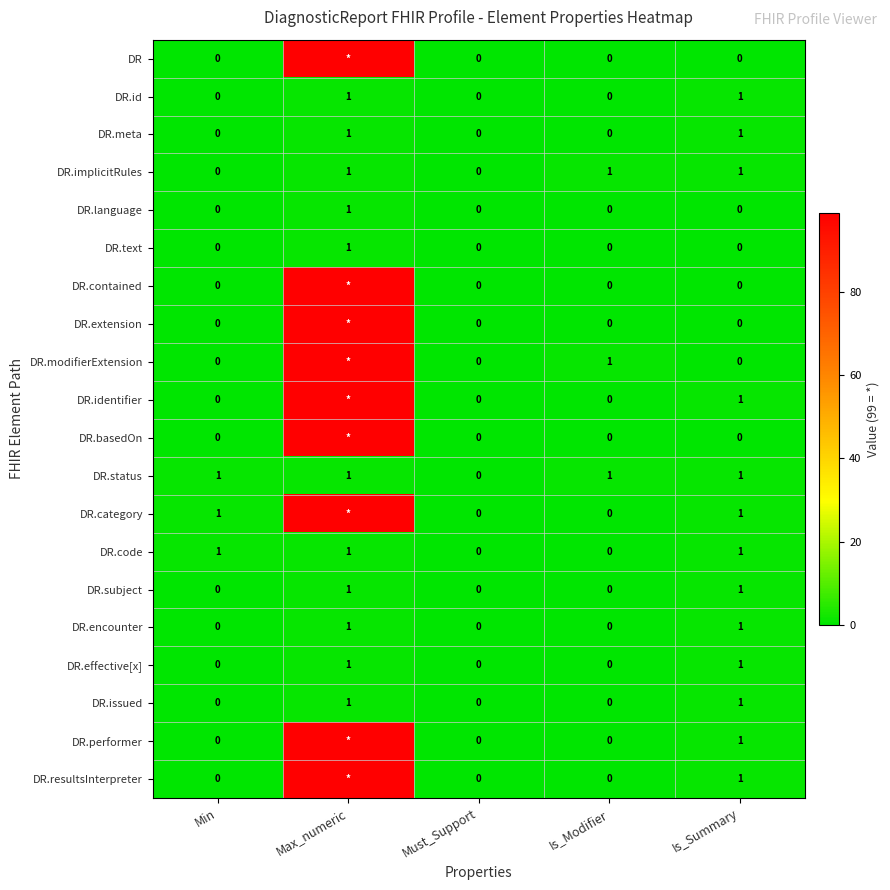

What is the sum of the DR.implicitRules values at Must_Support and Is_Summary?

1